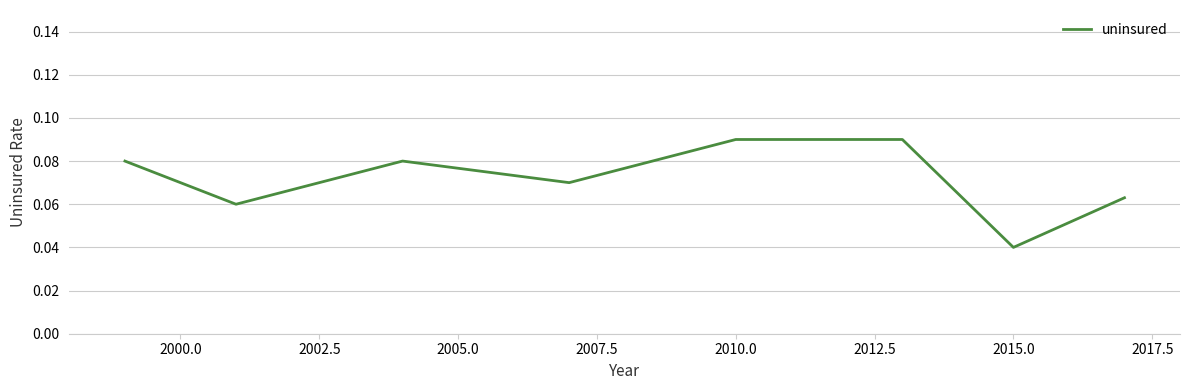

What is the sum of all values?

0.6